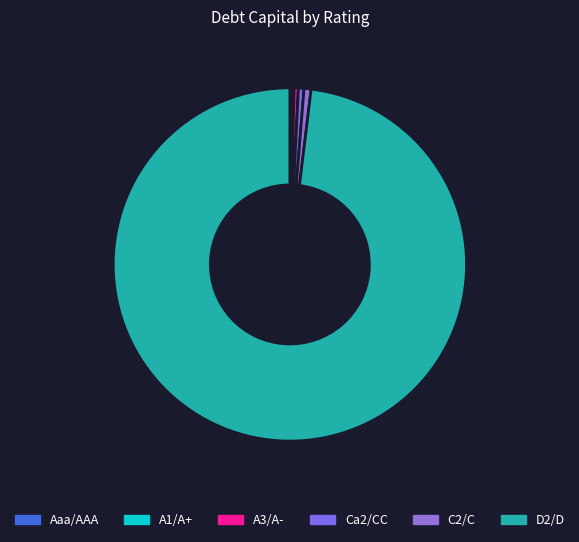

Combined, do Aaa/AAA and D2/D account for over 50%?

Yes